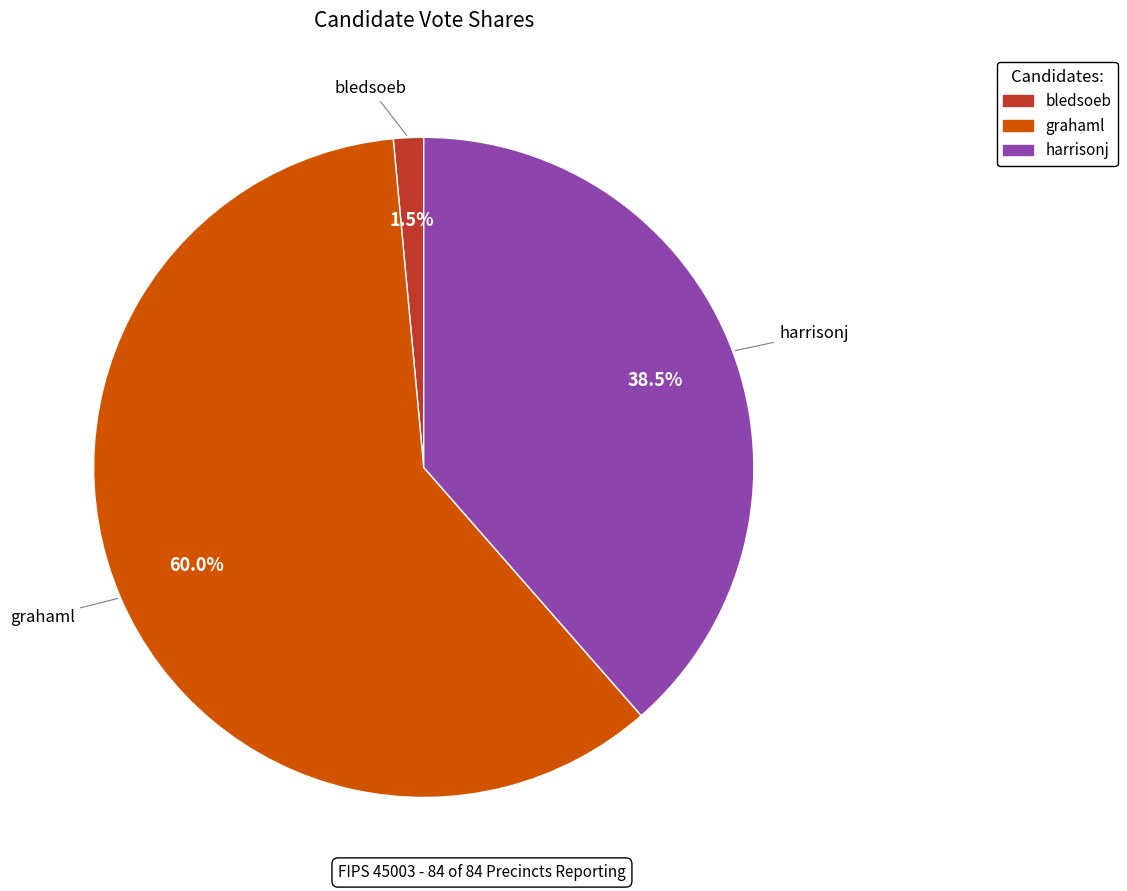

What percentage is the grahaml slice, to the nearest percent?

60%